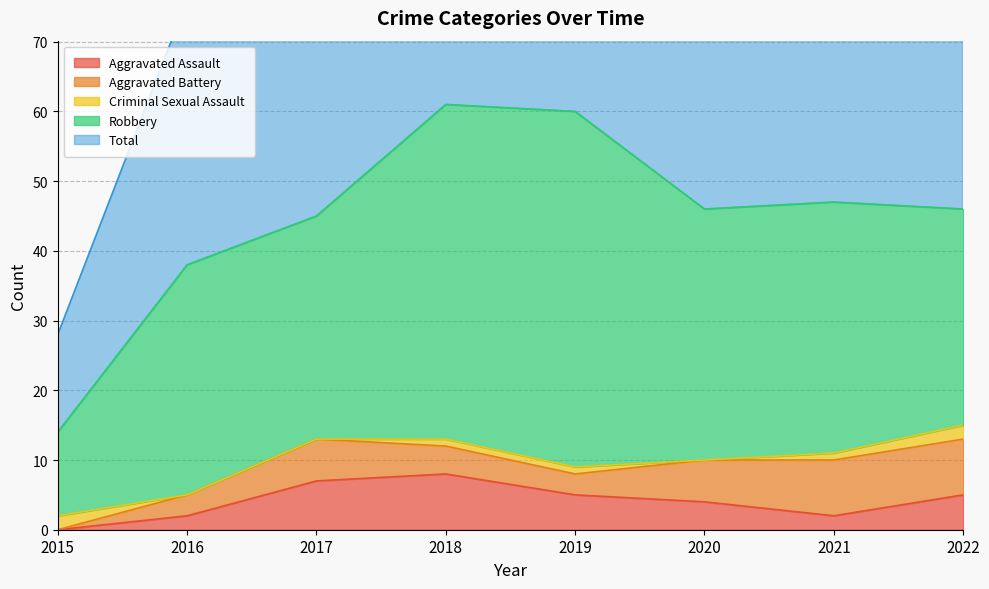

What is the average value of the Total series?

45